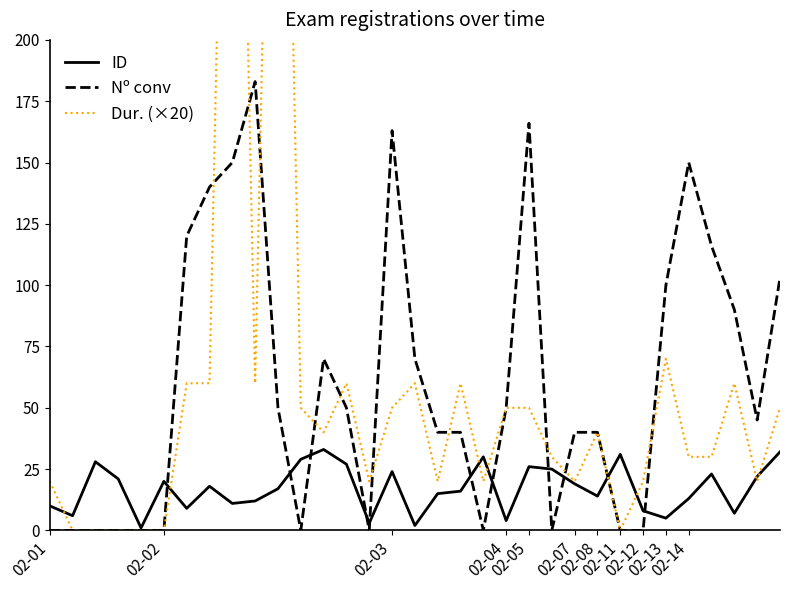

Between 02-02 and 16, which is larger?

02-02